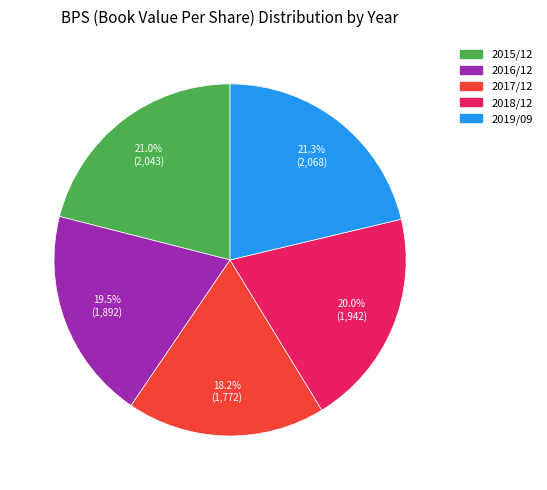

What percentage do 2018/12 and 2015/12 together represent?

41.0%